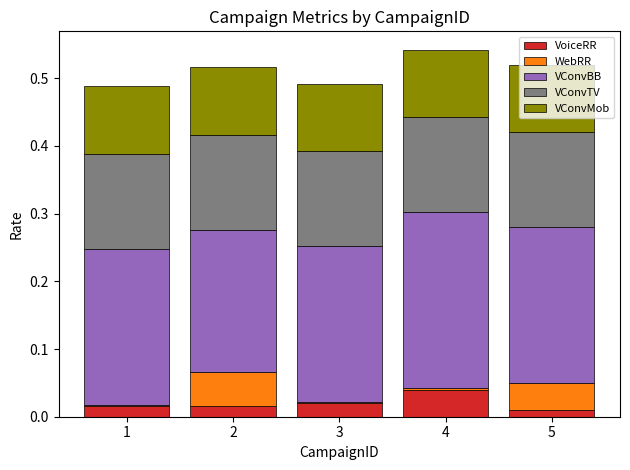

At which label does VoiceRR reach its peak?

4